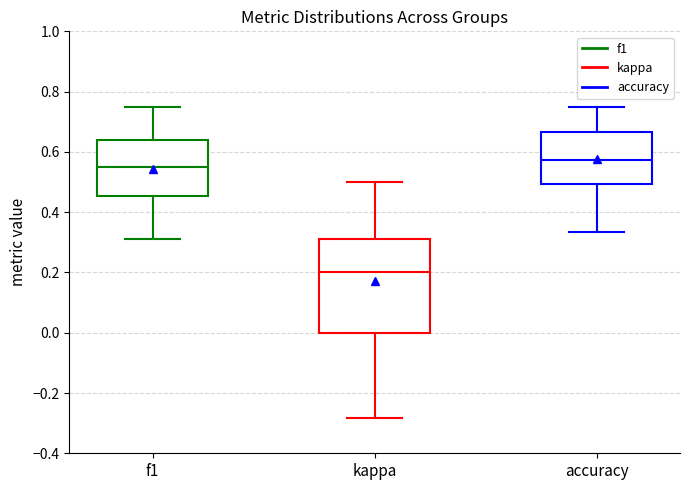

Which box is the tallest, from its lower edge to its upper edge?

kappa